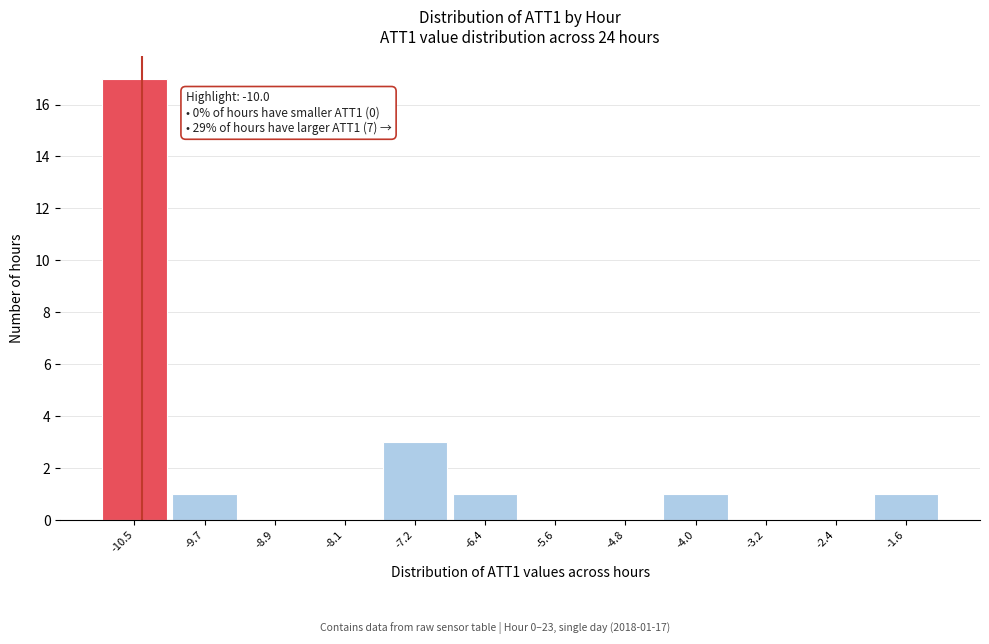

Reading left to right, what are all the values shown in this chart?

-10.5=17	-9.7=1	-8.9=0	-8.1=0	-7.2=3	-6.4=1	-5.6=0	-4.8=0	-4.0=1	-3.2=0	-2.4=0	-1.6=1